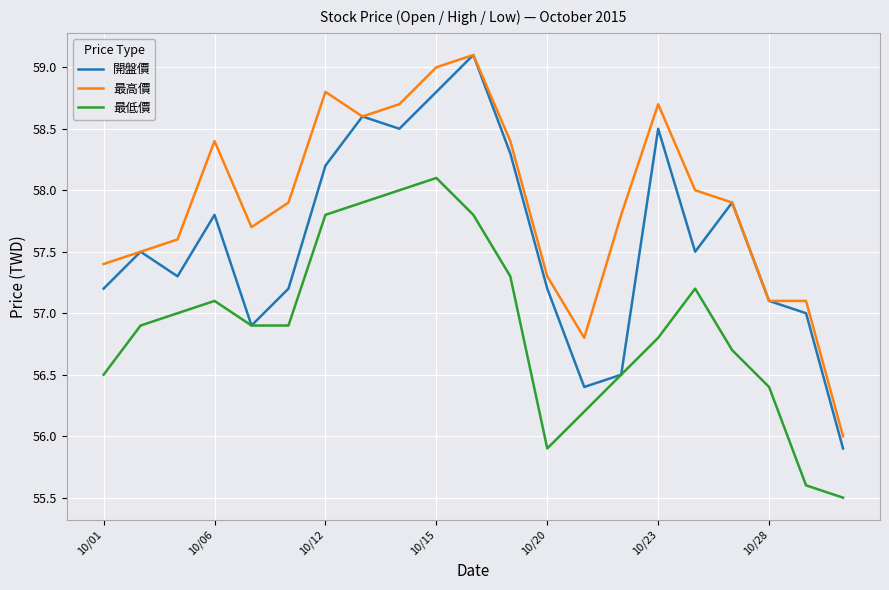

True or false: 最高價 and 最低價 intersect in this chart.

False